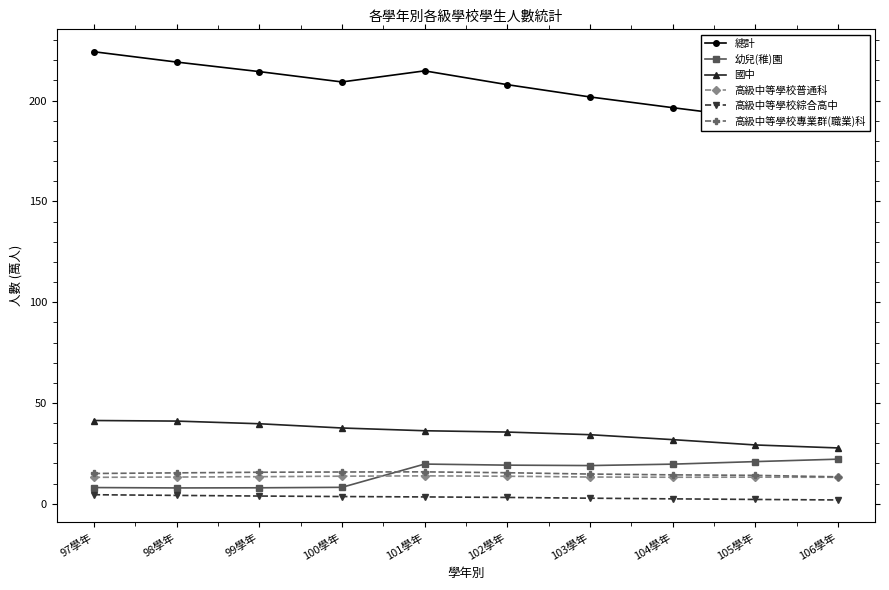

Reading left to right, transcribe all the data shown in this chart.

總計: 224.2	219.1	214.4	209.3	214.8	207.9	201.8	196.5	191.3	186.8
幼兒(稚)園: 8.1	7.9	7.9	8.2	19.7	19.2	19.0	19.7	20.9	22.1
國中: 41.3	41.0	39.7	37.6	36.2	35.6	34.3	31.8	29.2	27.7
高級中等學校普通科: 13.1	13.3	13.4	13.7	13.9	13.7	13.3	13.2	13.2	13.2
高級中等學校綜合高中: 4.5	4.2	3.9	3.6	3.4	3.2	2.8	2.5	2.2	1.9
高級中等學校專業群(職業)科: 15.0	15.3	15.7	15.8	15.8	15.4	14.8	14.4	14.1	13.4